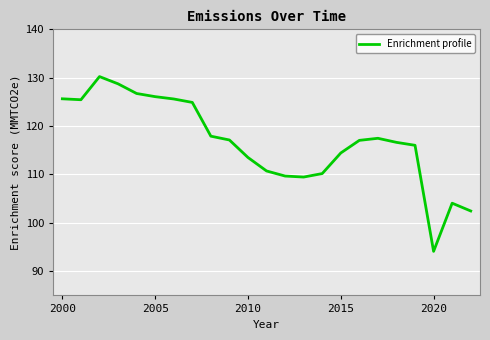

What is the smallest value displayed?

94.1